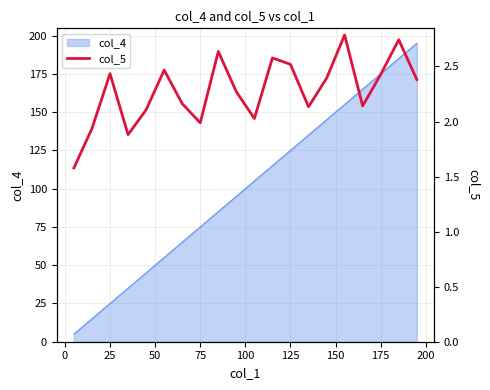

The col_4 series shows 41 at 75. True or false?

False